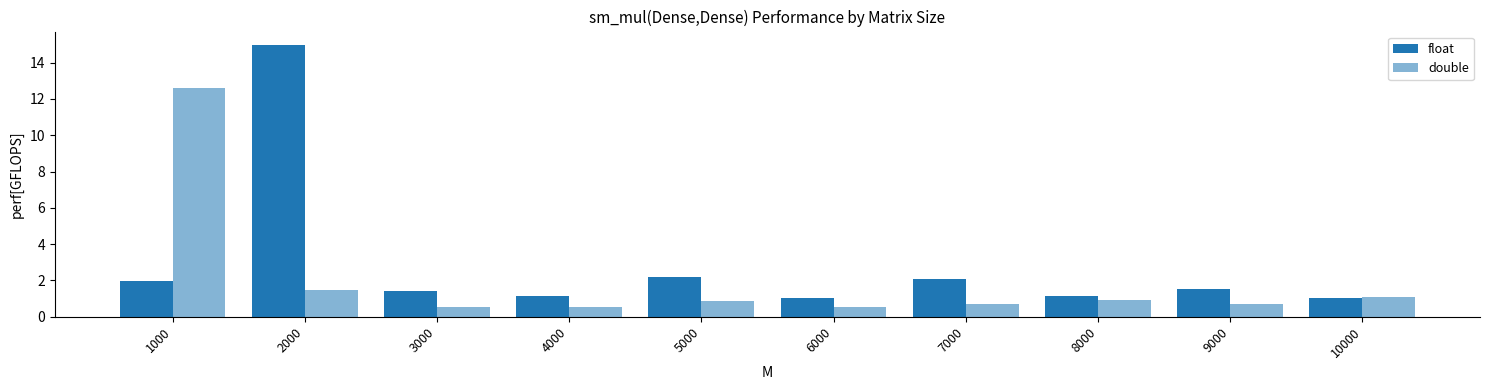

What is the average value of the float series?

2.8